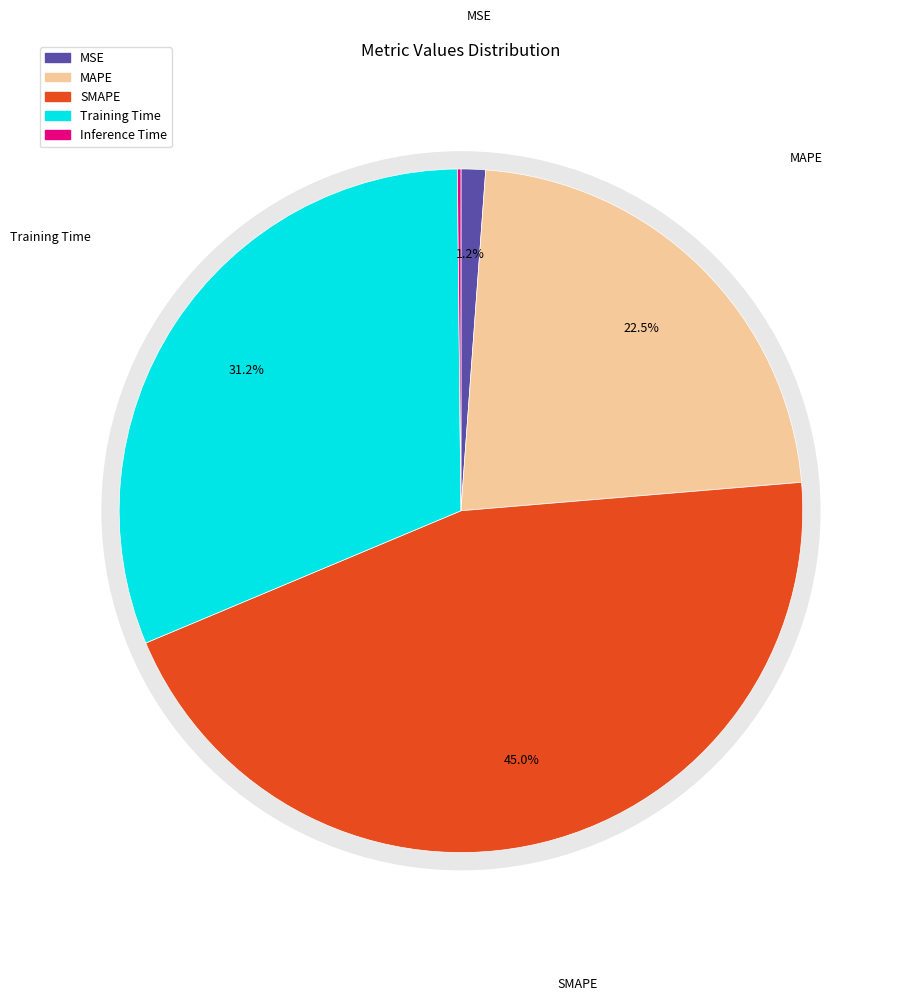

Between SMAPE and Training Time, which is larger?

SMAPE